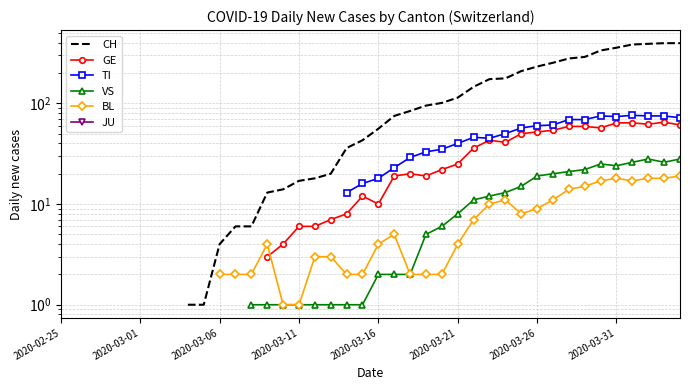

How many positive values does the TI series have?

22